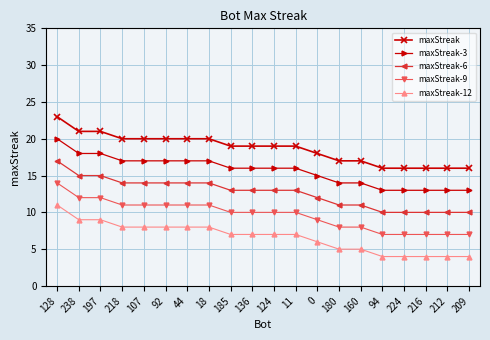

Count the number of data series in this chart.

5